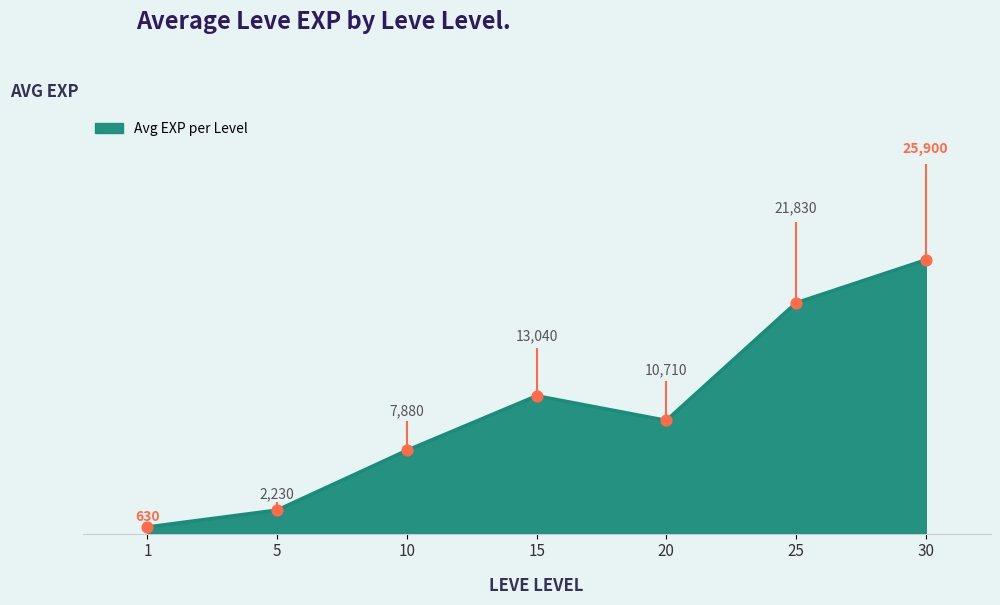

Between 10 and 25, which is larger?

25